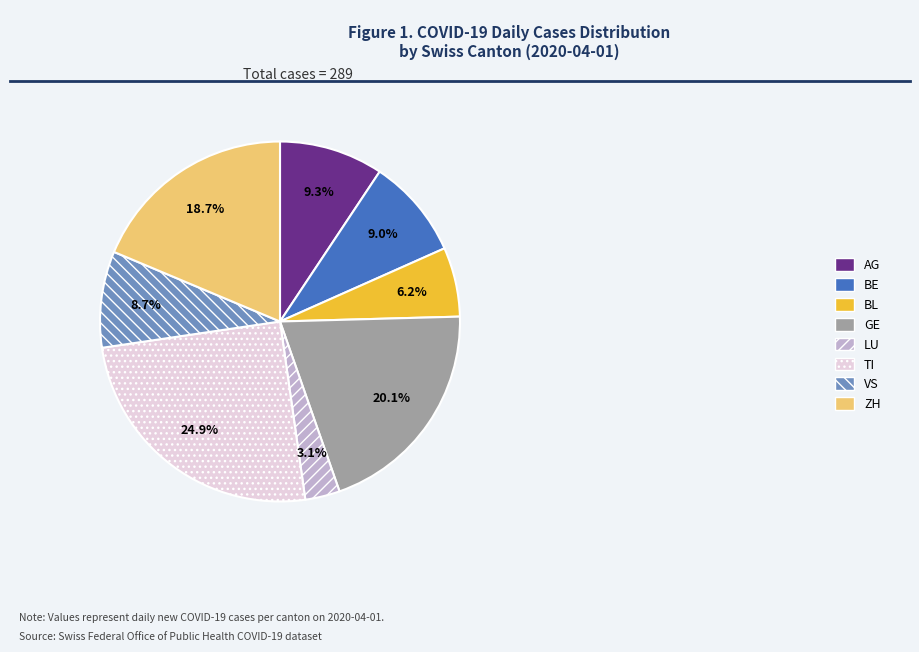

Count the number of slices in the pie.

8